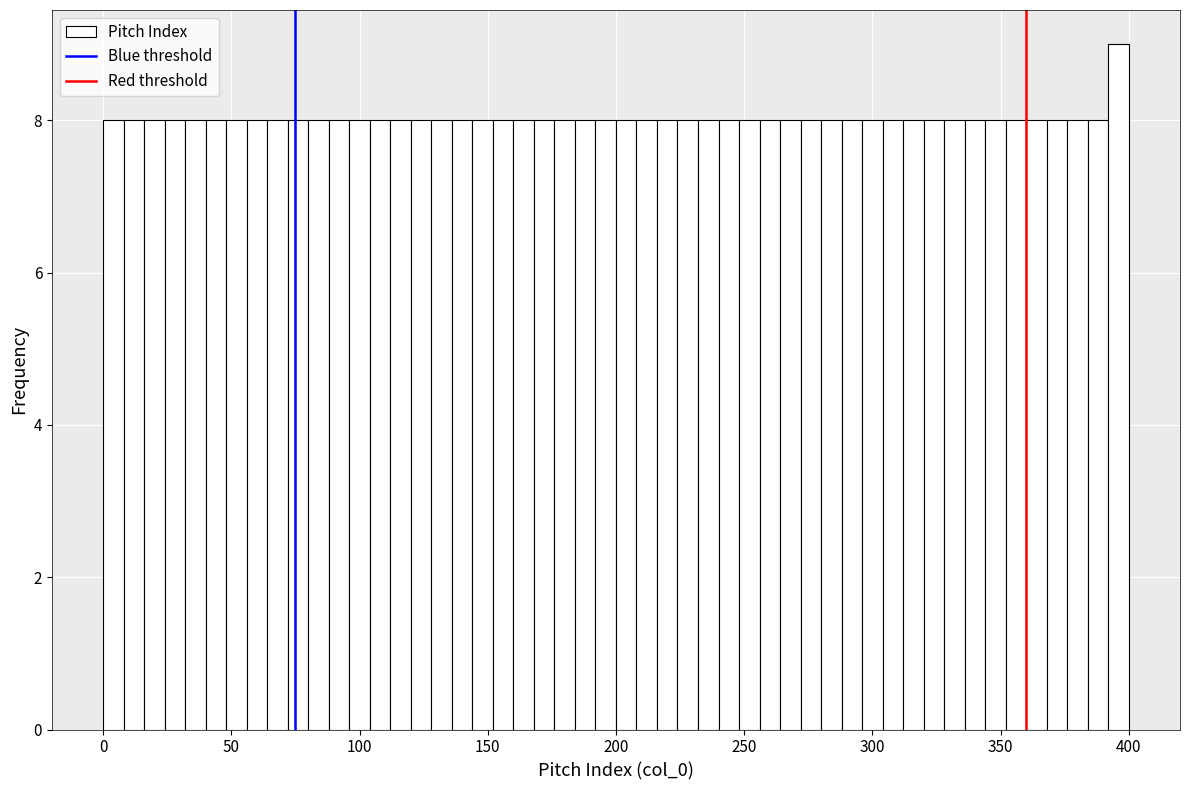

Read against the x-axis, roughly where is the centre of the tallest bar?

395